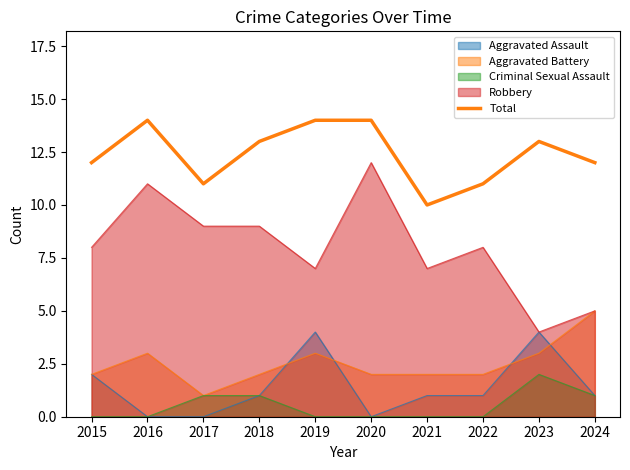

The chart shows a value of 14 at 2020. True or false?

True